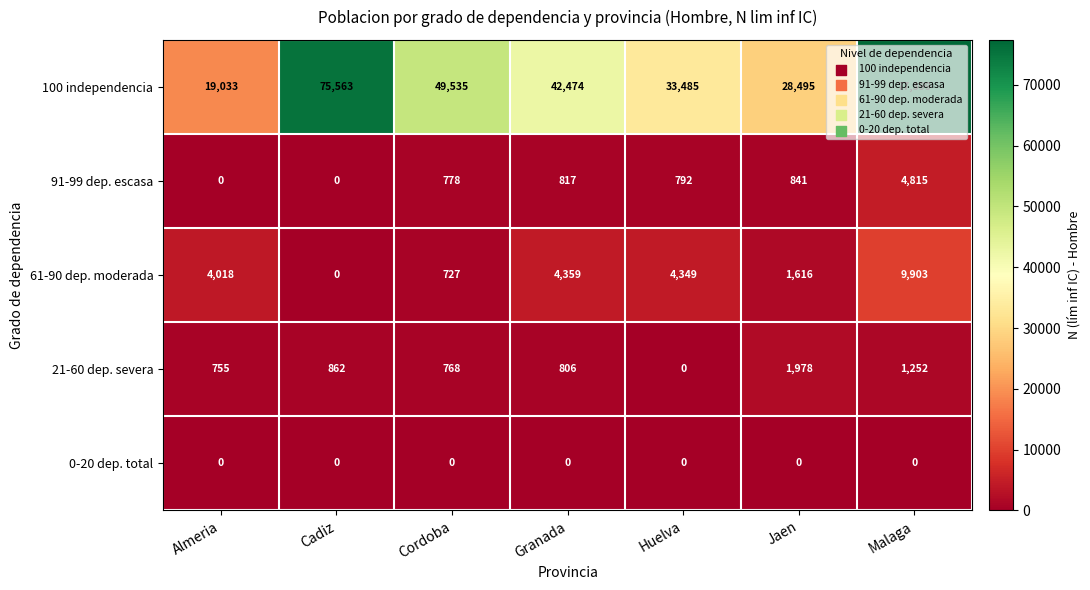

Rank the series at Granada from lowest to highest value.

0-20 dep. total, 21-60 dep. severa, 91-99 dep. escasa, 61-90 dep. moderada, 100 independencia